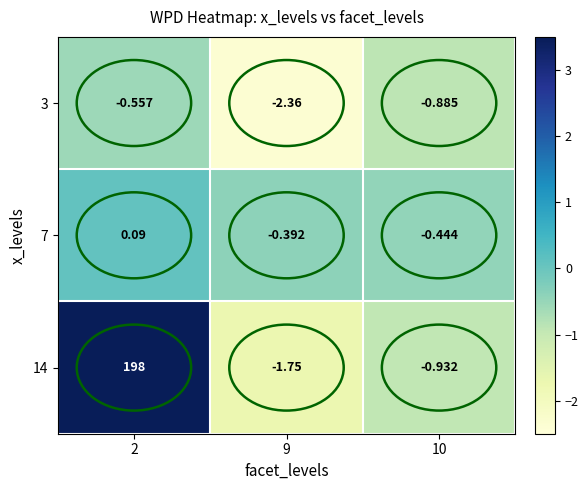

How many values in 7 are above zero?

1